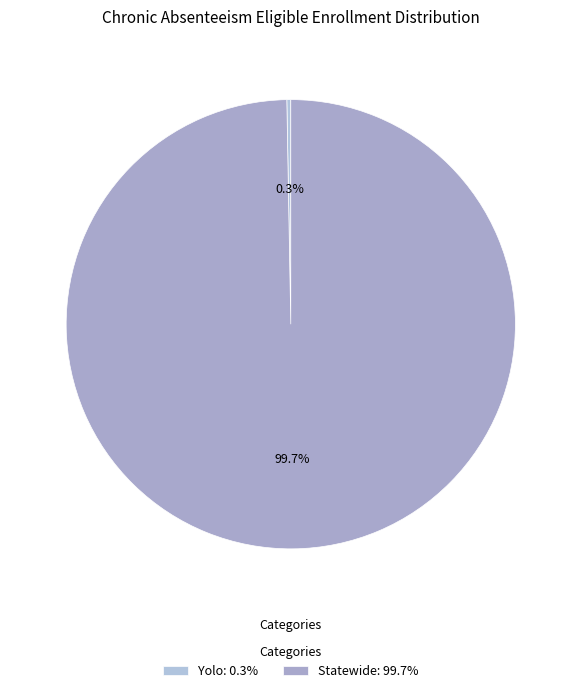

What percentage is NOT represented by Yolo?

99.7%